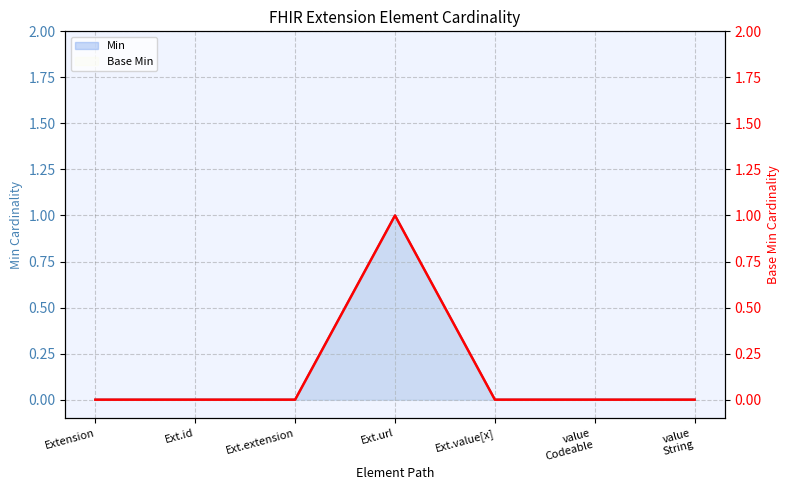

What is the value of the 4th point from the left?

1